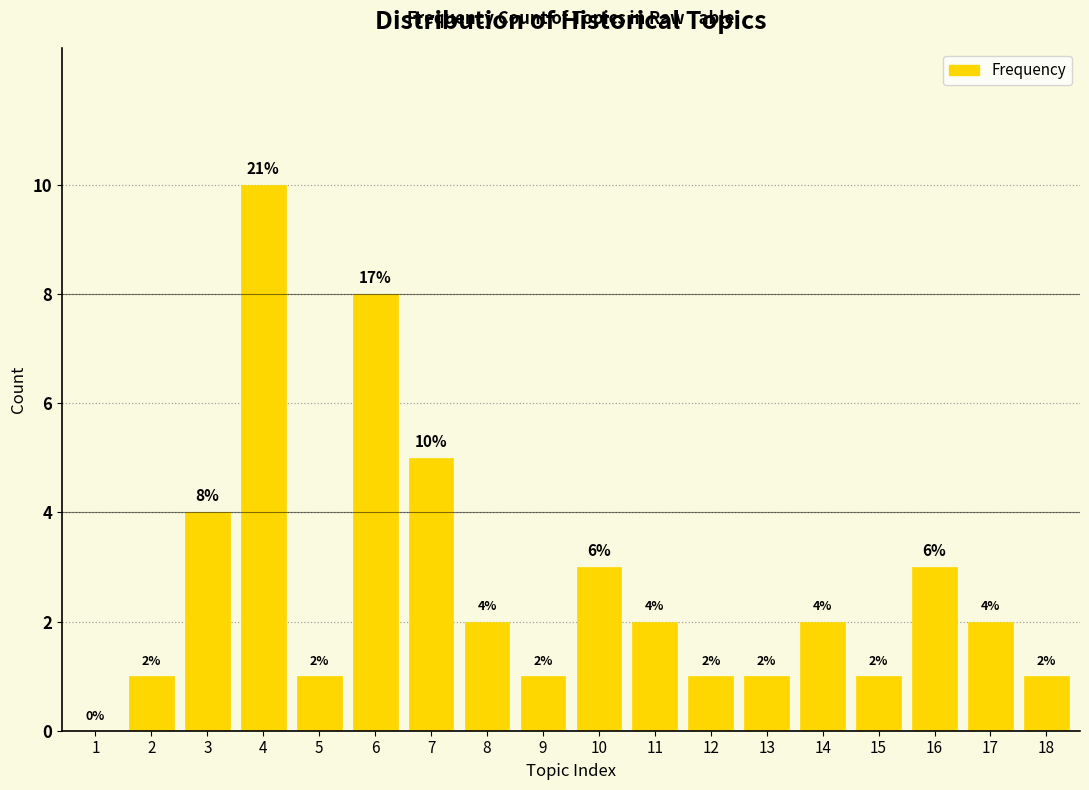

Reading left to right, list all the values displayed in this chart.

1=0	2=1	3=4	4=10	5=1	6=8	7=5	8=2	9=1	10=3	11=2	12=1	13=1	14=2	15=1	16=3	17=2	18=1